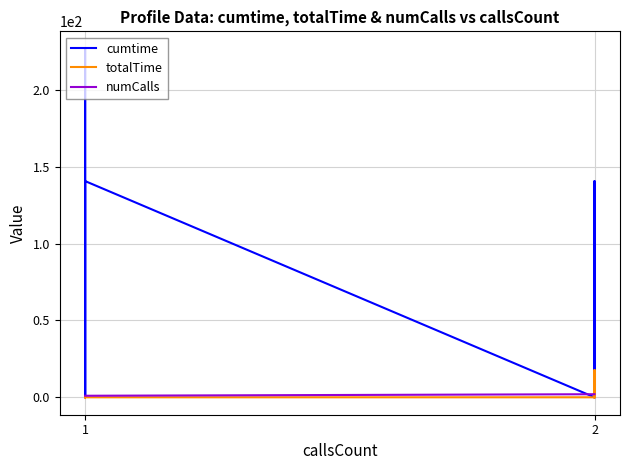

Which category has the lowest value in the cumtime series?

1